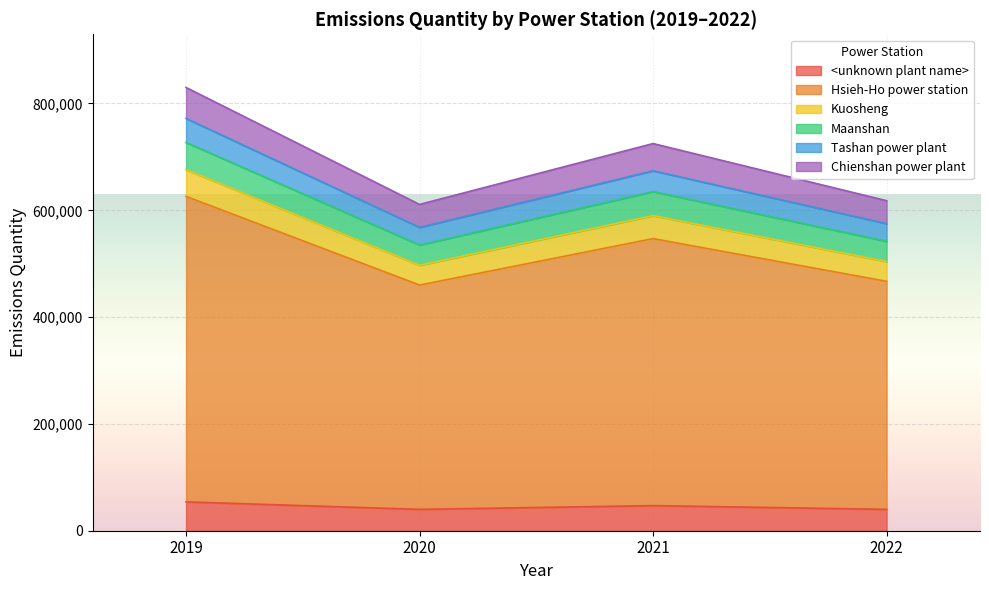

What is the highest value of the <unknown plant name> series?

54000